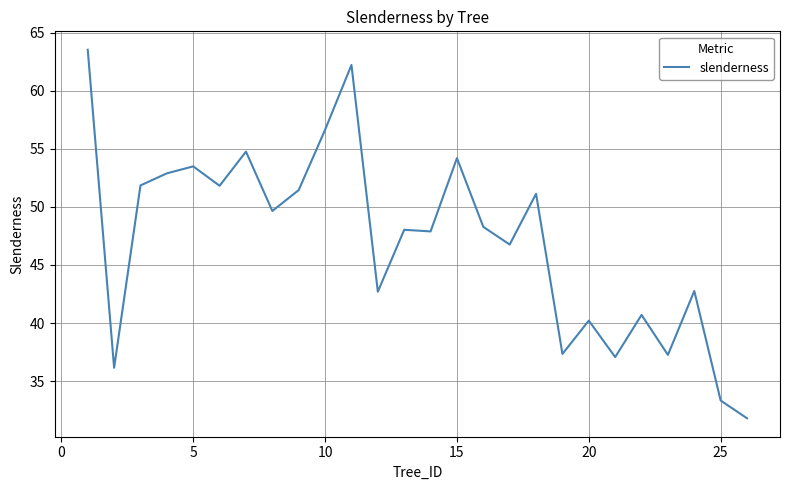

What is the sum of all values?

1223.9